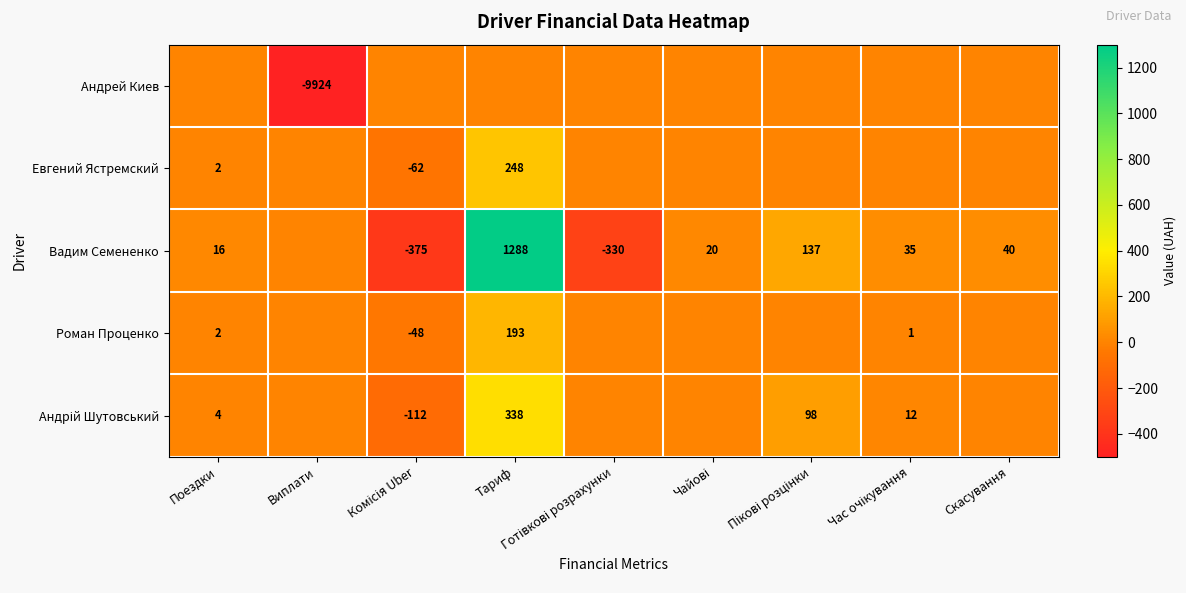

The value of Роман Проценко at Поездки is 2. True or false?

True